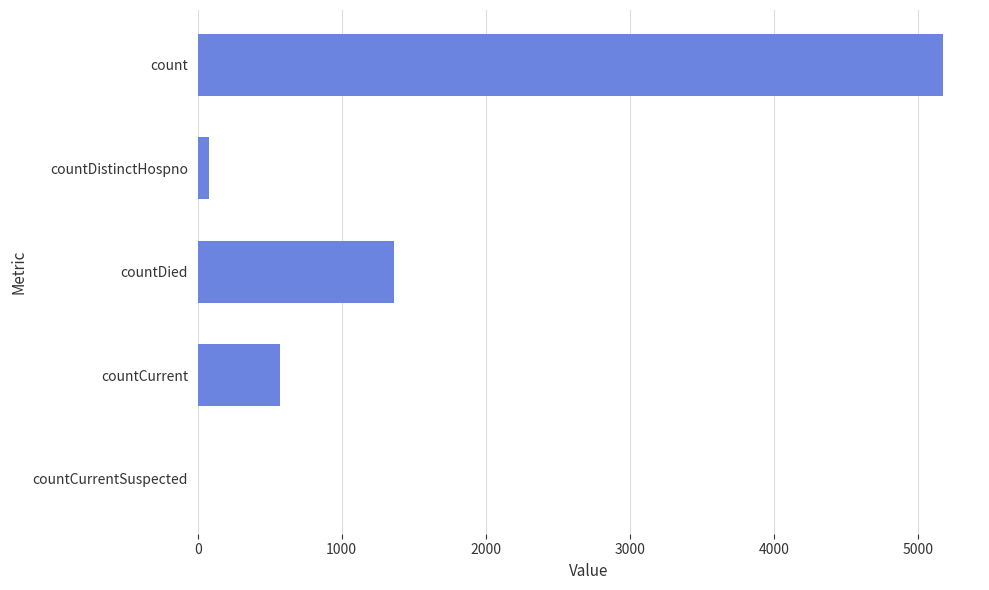

Where is the data nearest to the value 2586?

countDied